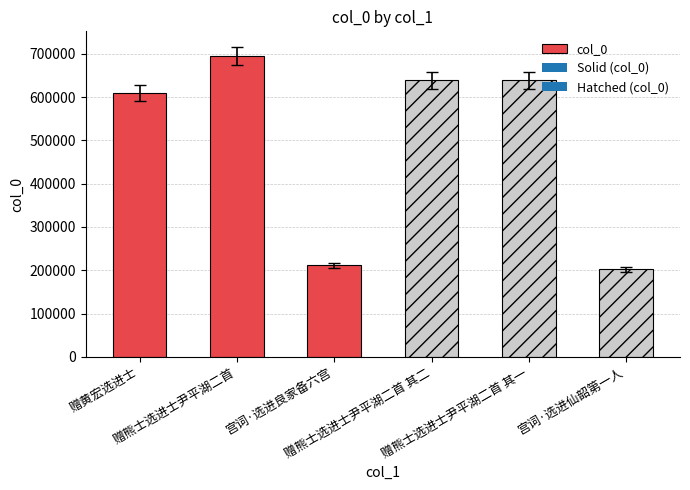

Between 宫词·选进良家备六宫 and 宫词·选进仙韶第一人, which is larger?

宫词·选进良家备六宫